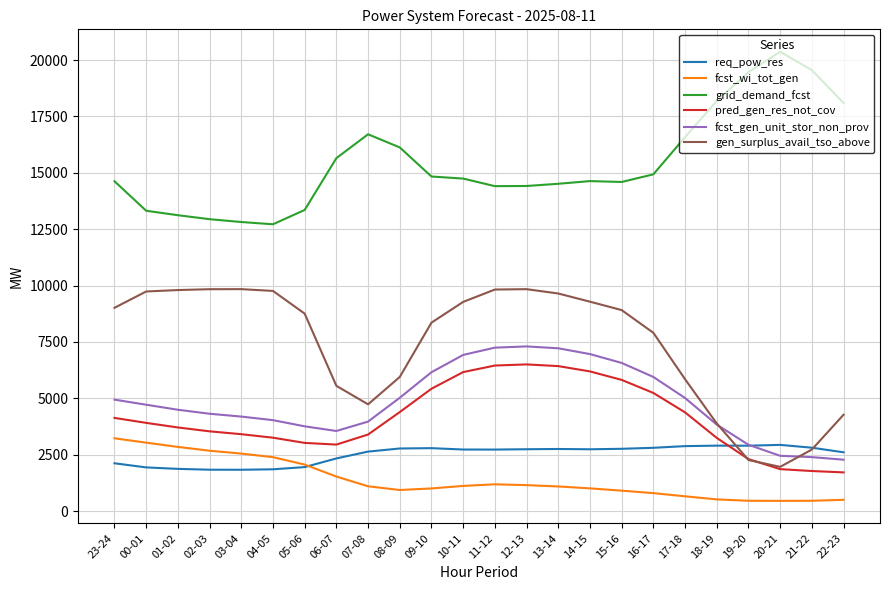

What position from the left is 22-23?

24